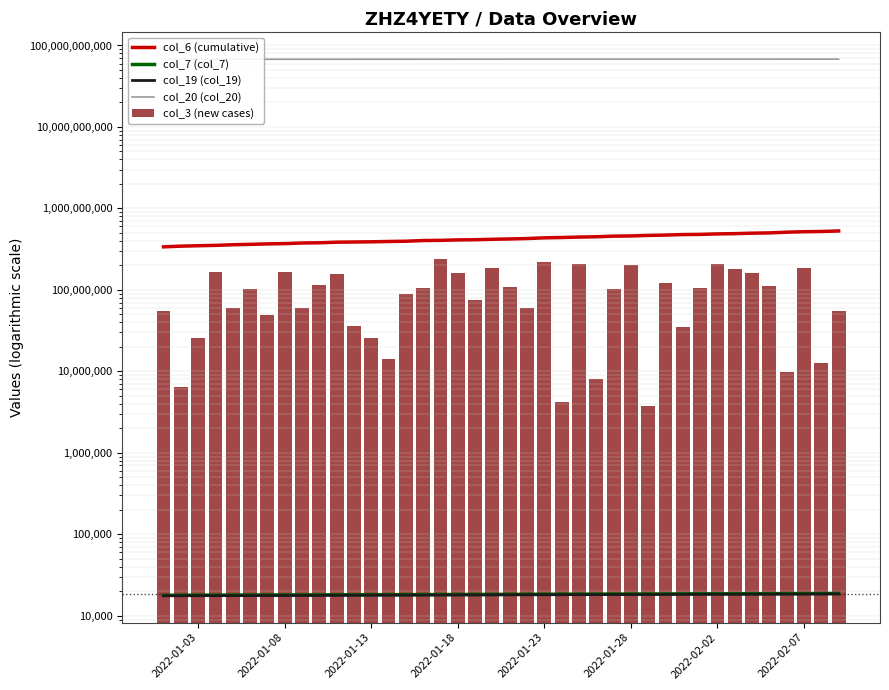

How many values in the col_7 (col_7) series exceed 18326?

19